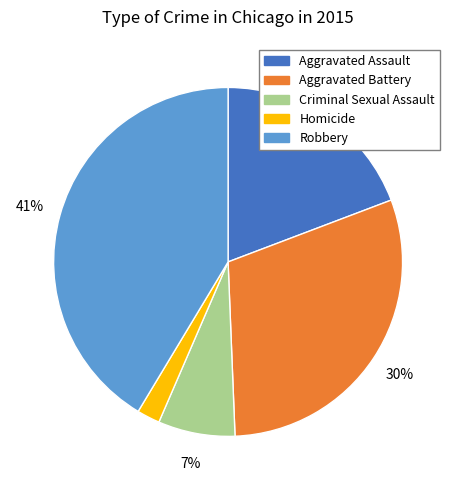

Rank the categories by value from highest to lowest.

Robbery, Aggravated Battery, Aggravated Assault, Criminal Sexual Assault, Homicide